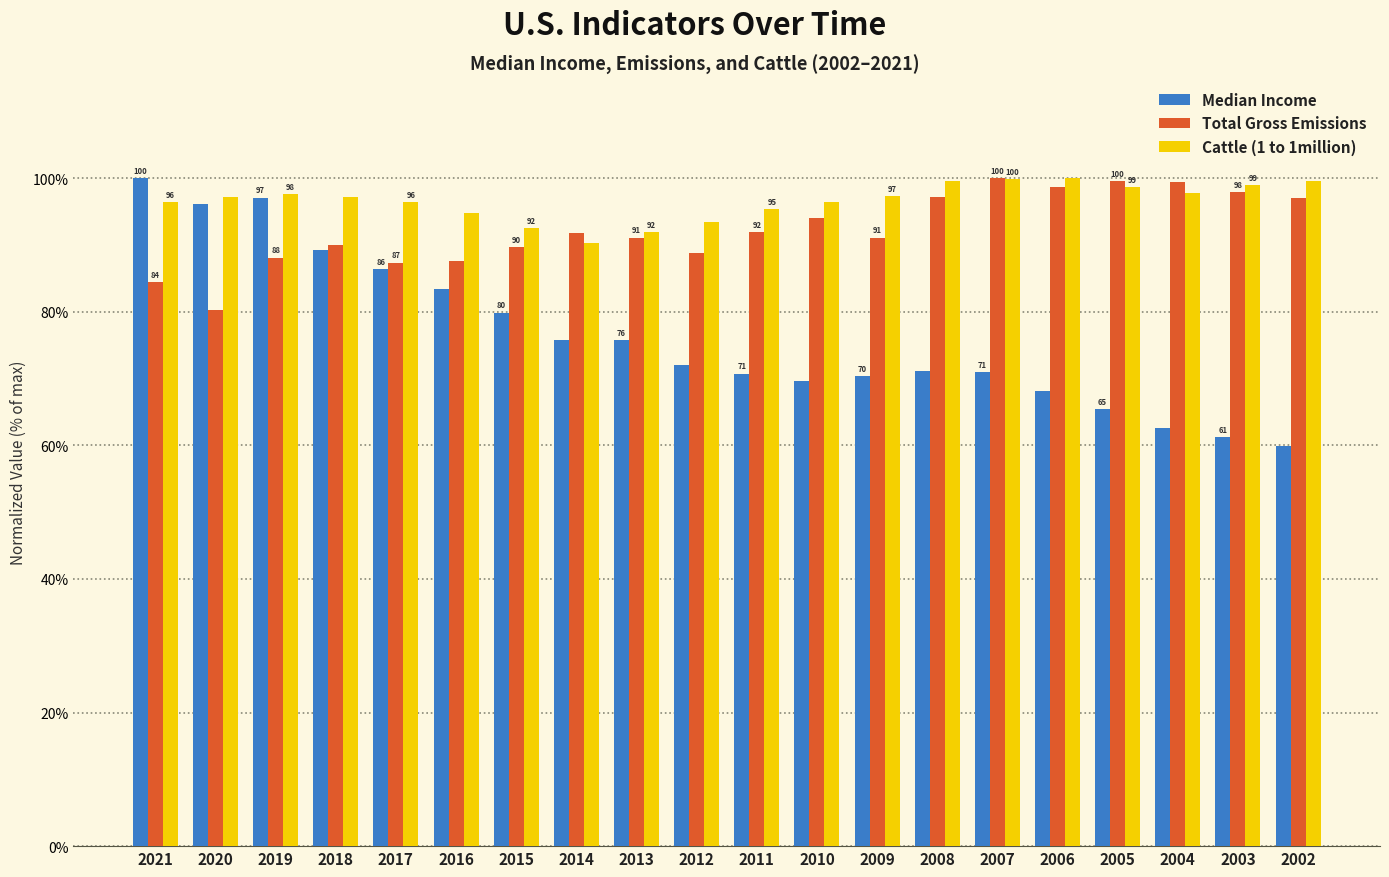

At which label is Total Gross Emissions closest to 90?

2018